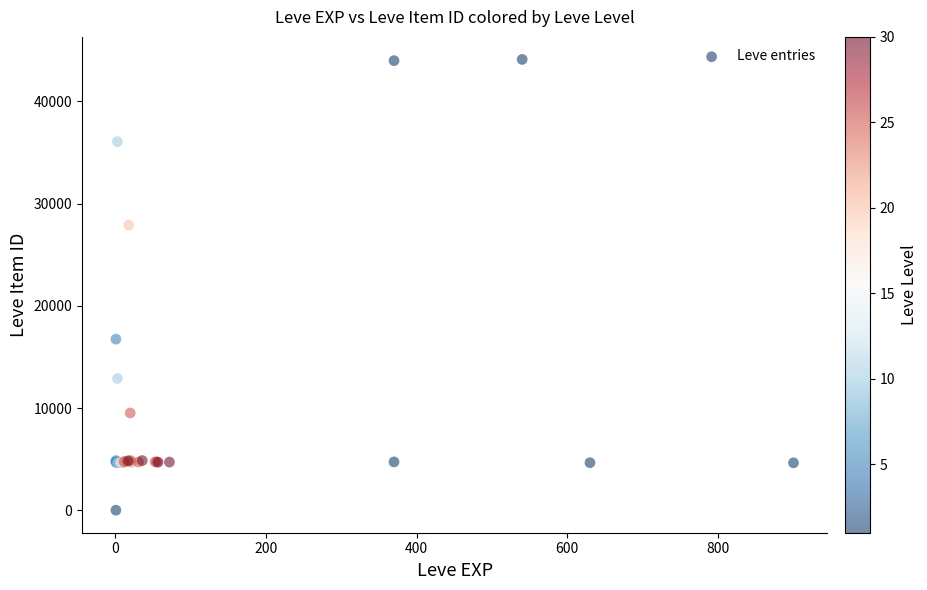

What Y value in the scatter plot is closest to 22050?

16734